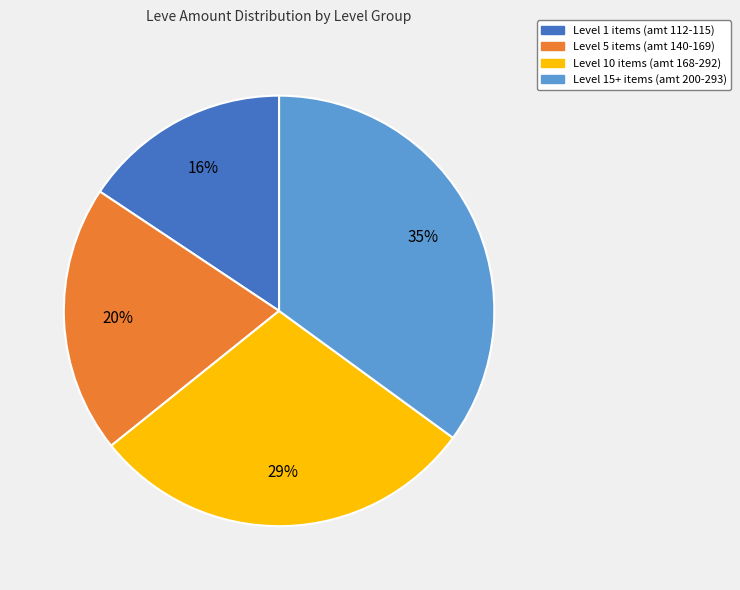

Is there any slice that represents more than half of the pie?

No